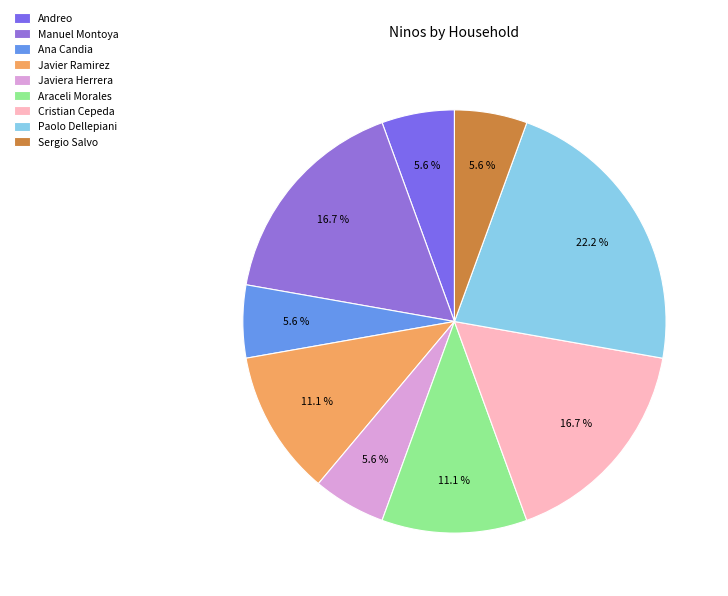

Is it true that Ana Candia is 1% of the pie?

False